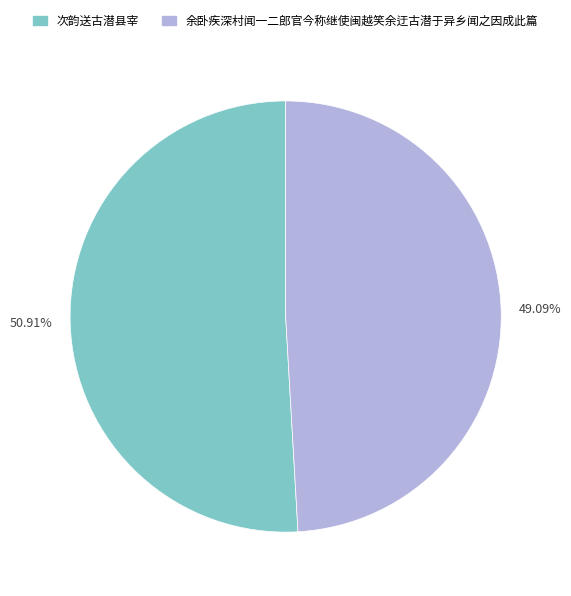

Rank the categories by value from lowest to highest.

余卧疾深村闻一二郎官今称继使闽越笑余迂古潜于异乡闻之因成此篇, 次韵送古潜县宰